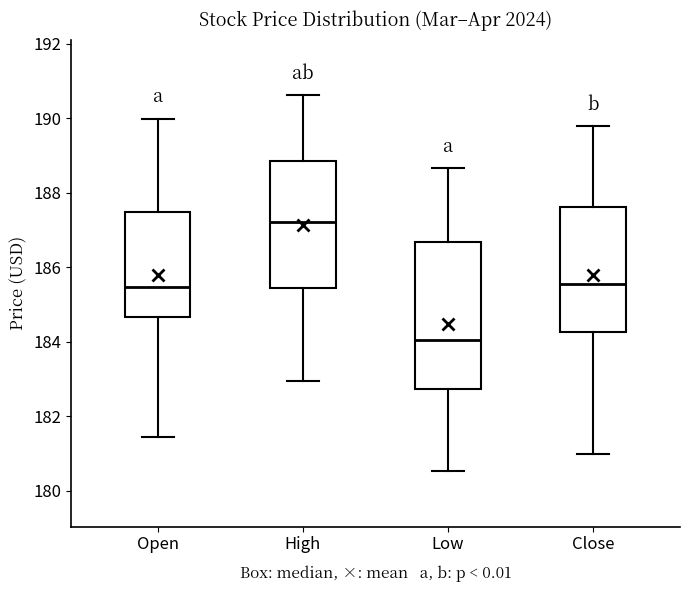

Which box has the lowest median line?

Low